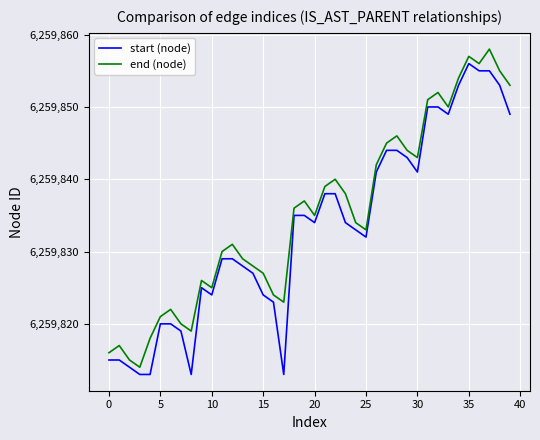

True or false: start (node) and end (node) intersect in this chart.

False